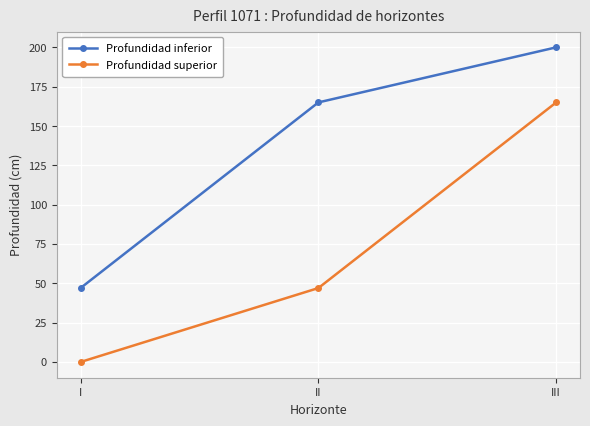

Rank the series by their average value, from highest to lowest.

Profundidad inferior, Profundidad superior